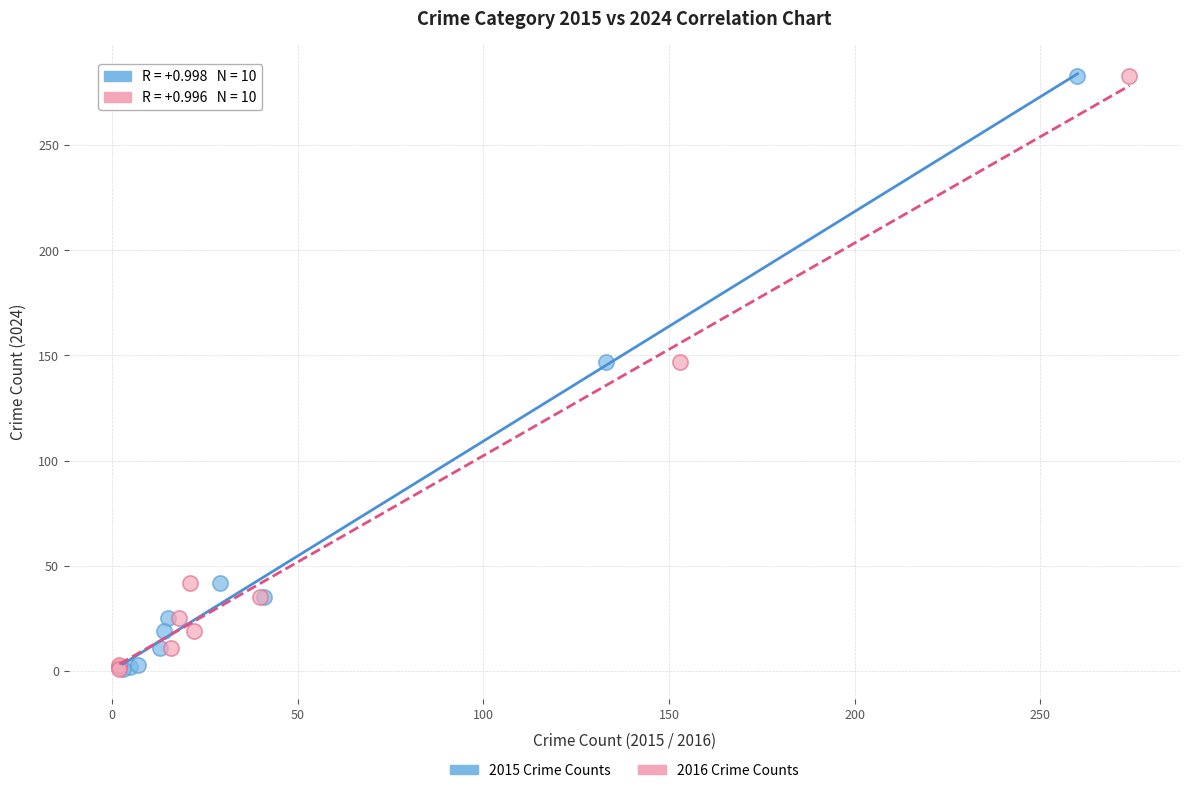

What are all the series names shown in the legend?

2015 Crime Counts, 2016 Crime Counts